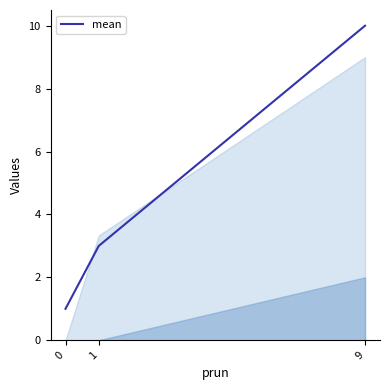

Does the chart display data point markers on the line(s)?

No